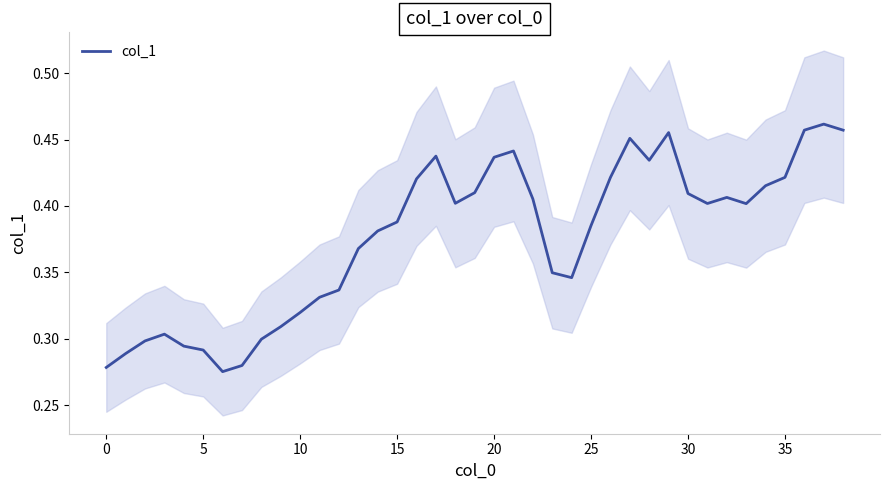

What is the label of the 35th point from the left?

34